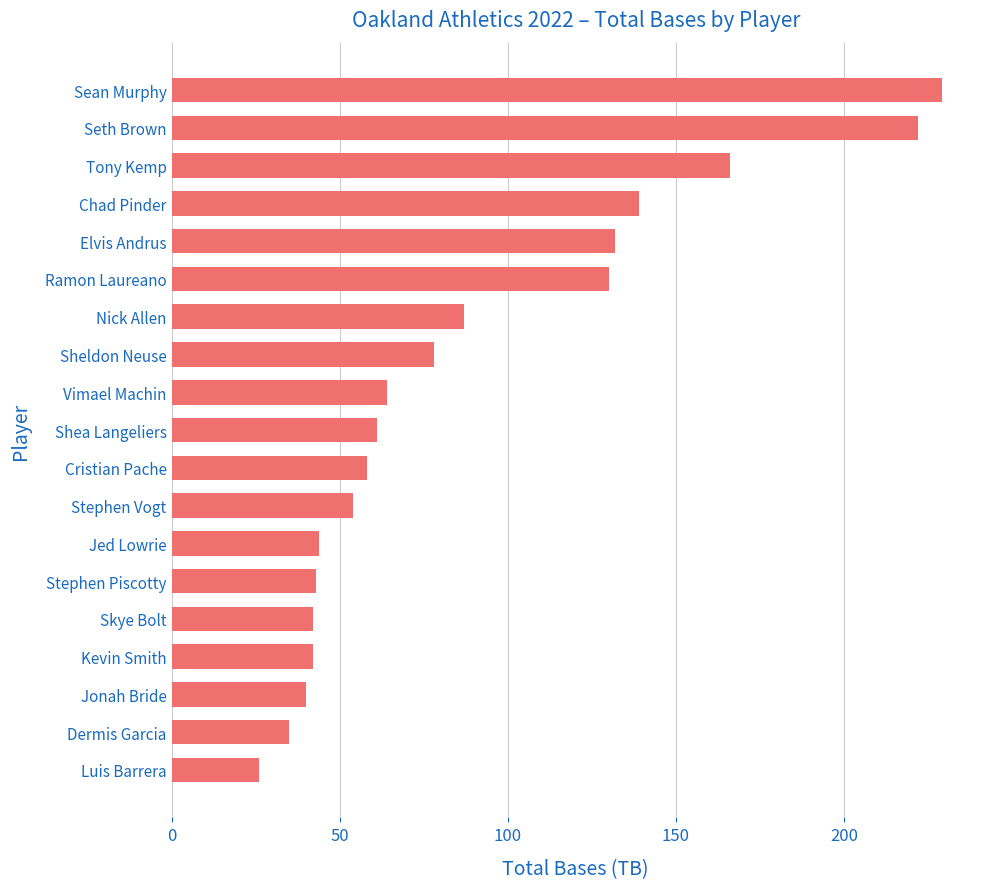

How many data points are less than 61?

9